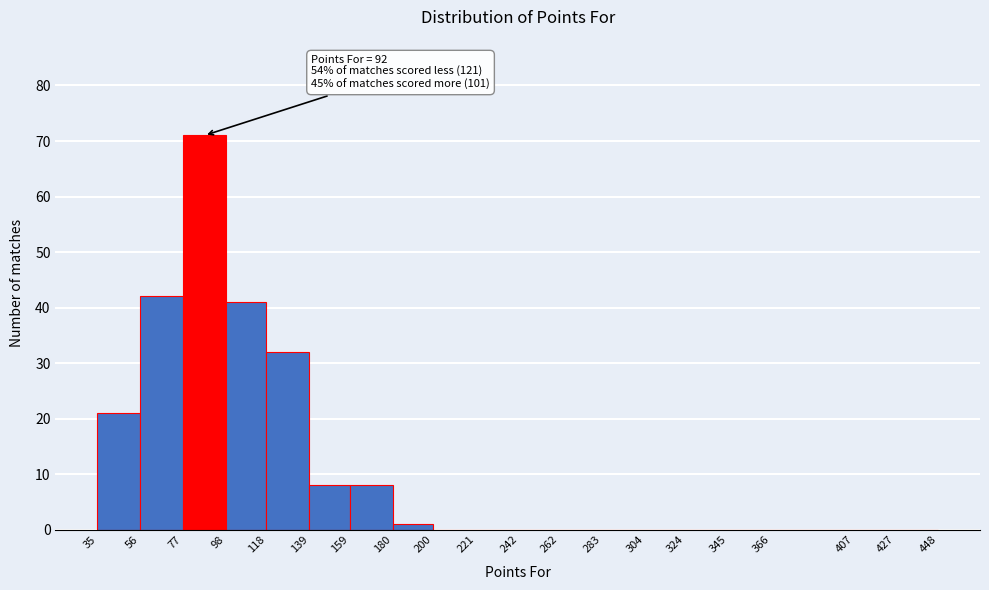

Over which range of the x-axis is the bar tallest?

77 to 98